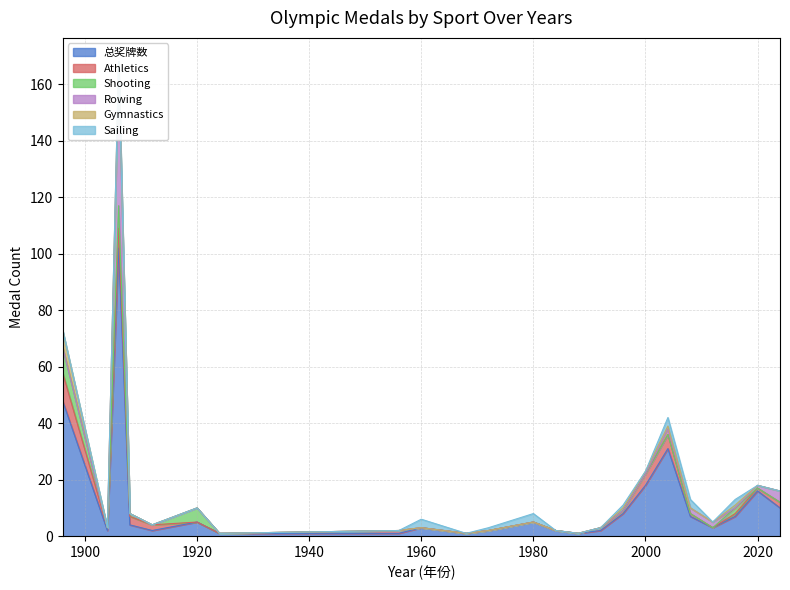

Which category has the highest value in the 总奖牌数 series?

1906